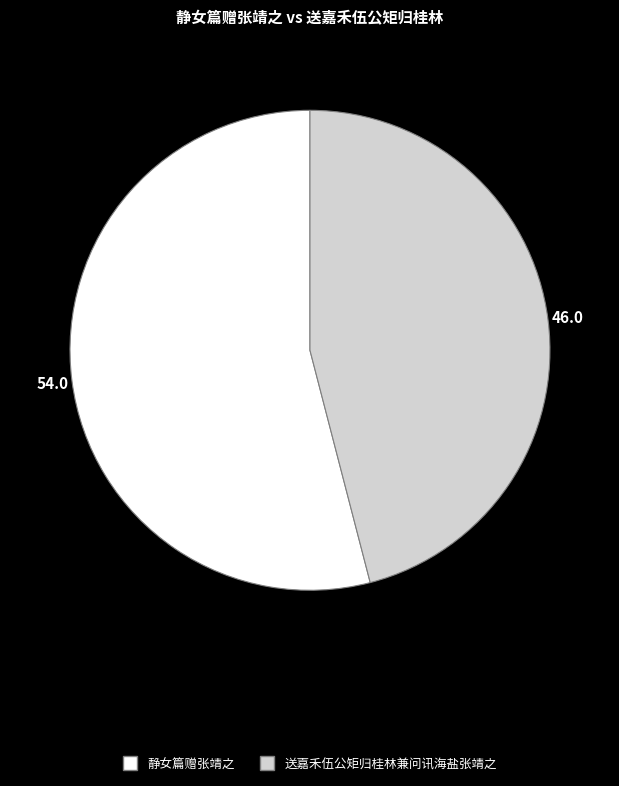

True or false: 静女篇赠张靖之 accounts for 54% of the total.

True